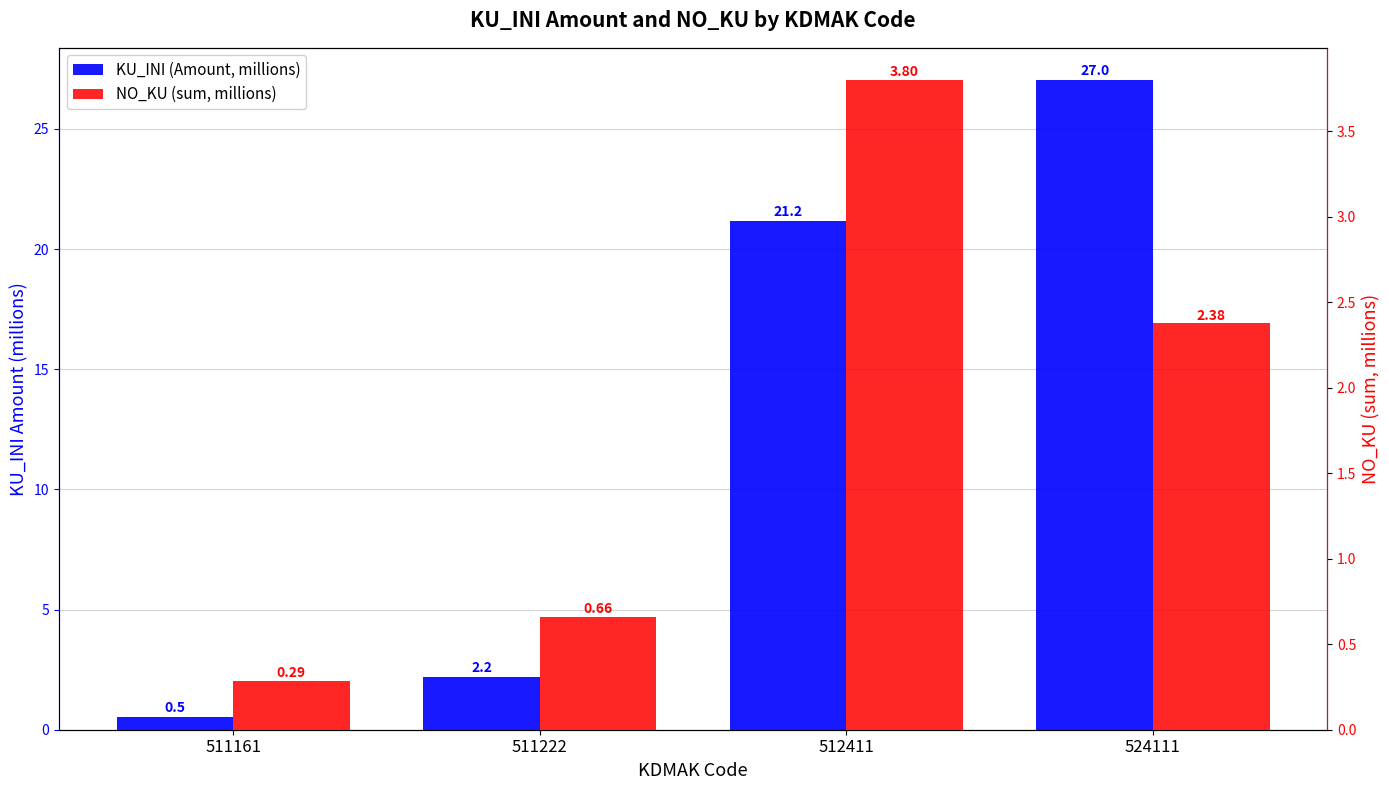

What are all the series names shown in the legend?

KU_INI (Amount, millions), NO_KU (sum, millions)